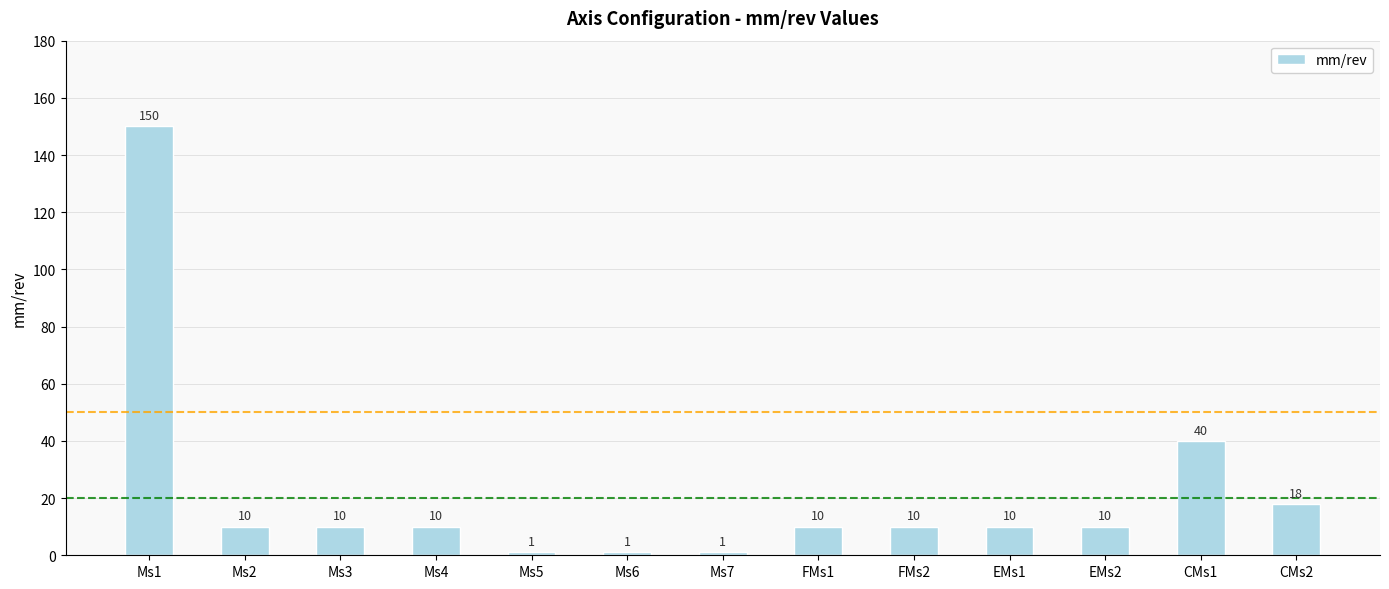

Reading right to left, what are all the values shown in this chart?

CMs2=18	CMs1=40	EMs2=10	EMs1=10	FMs2=10	FMs1=10	Ms7=1	Ms6=1	Ms5=1	Ms4=10	Ms3=10	Ms2=10	Ms1=150